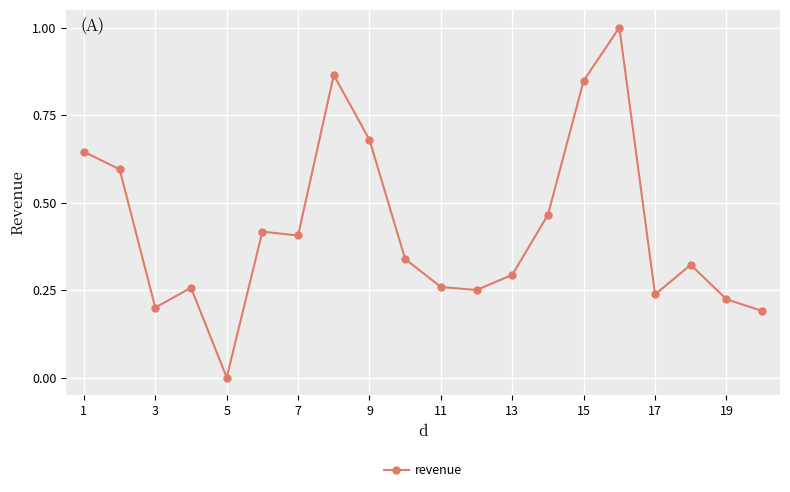

True or false: the data has more than 1 interior local peaks.

True